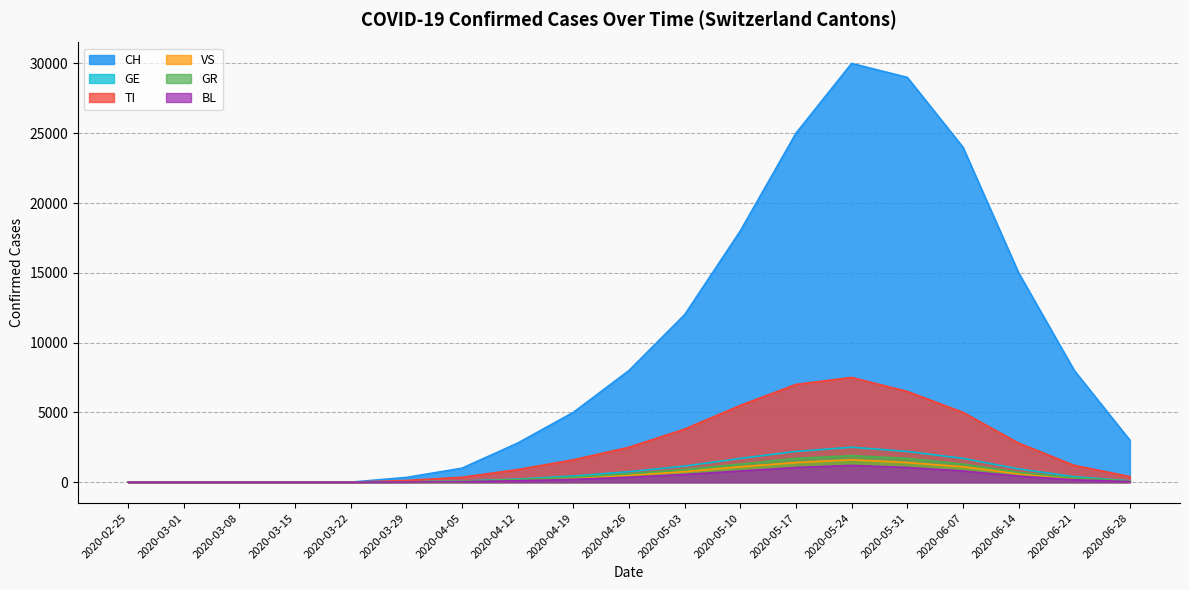

Between 2020-06-21 and 2020-06-28, which series saw the biggest shift?

CH